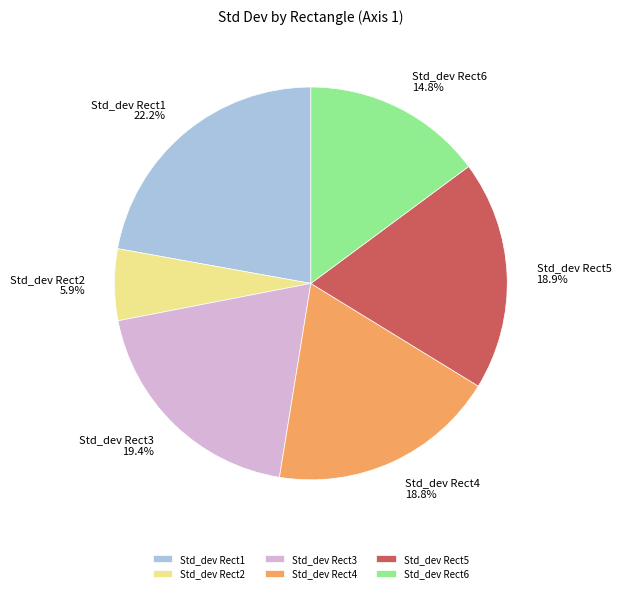

To the nearest percent, what is the combined percentage of Std_dev Rect2 and Std_dev Rect1?

28%